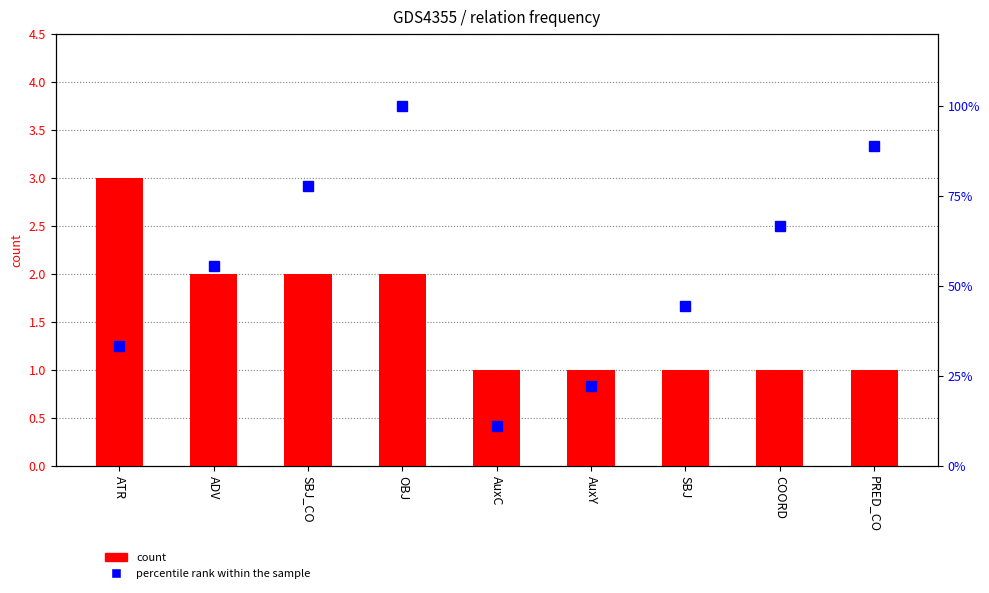

Where does the percentile rank within the sample series first go above 55?

ADV